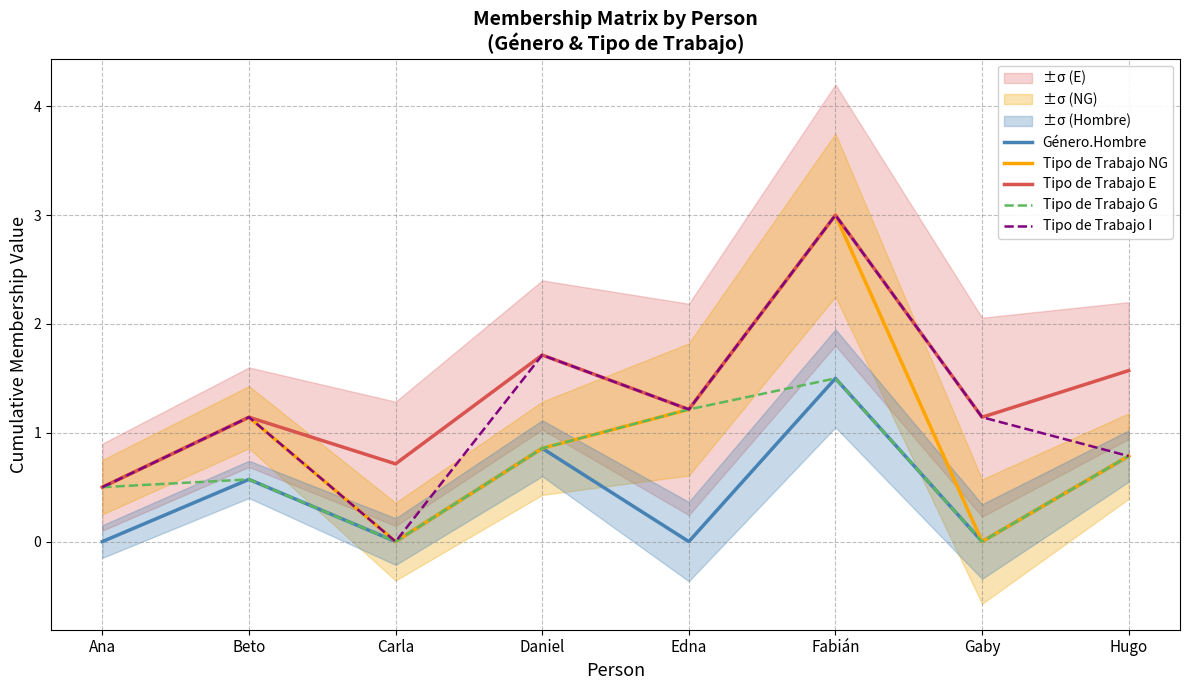

True or false: Tipo de Trabajo NG and Tipo de Trabajo I intersect in this chart.

False